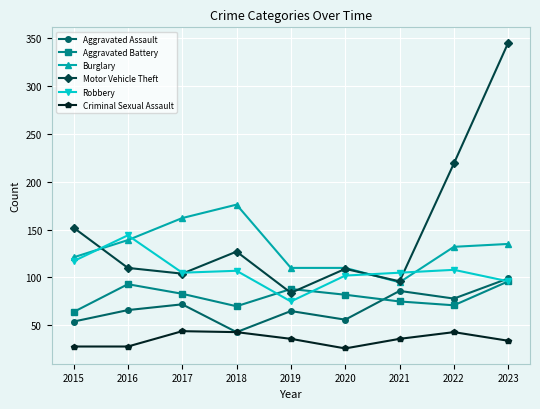

What is the greatest value displayed?

345